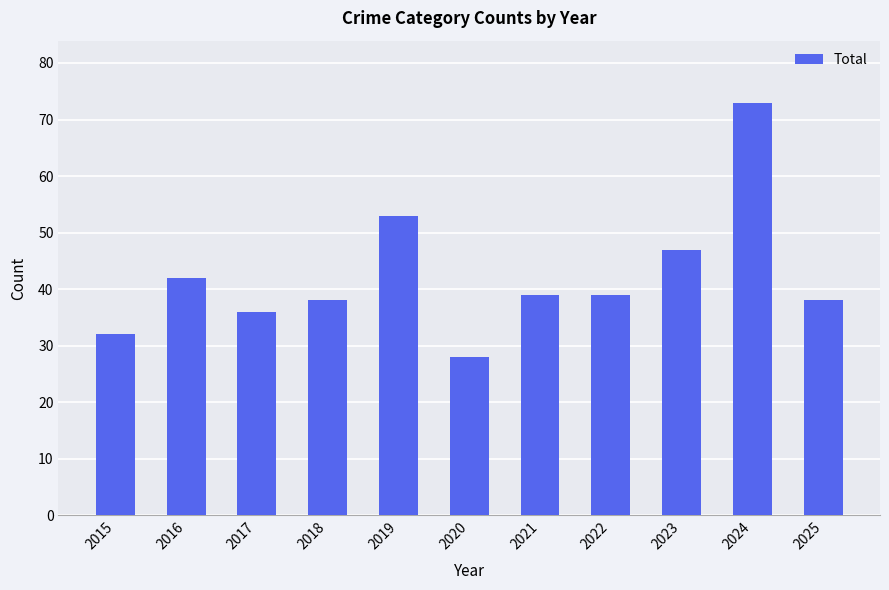

Reading left to right, transcribe all the data shown in this chart.

32	42	36	38	53	28	39	39	47	73	38